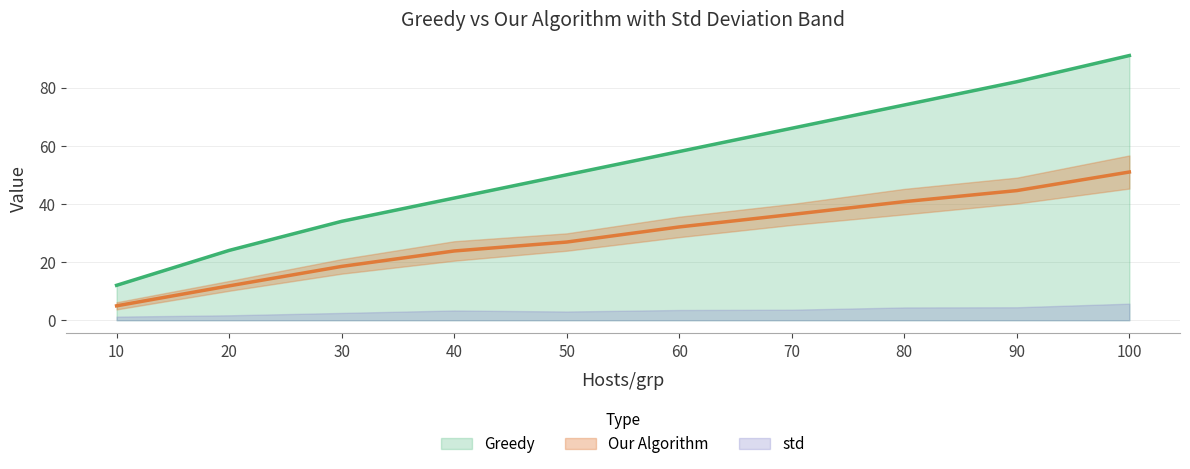

What is the maximum value for Greedy?

91